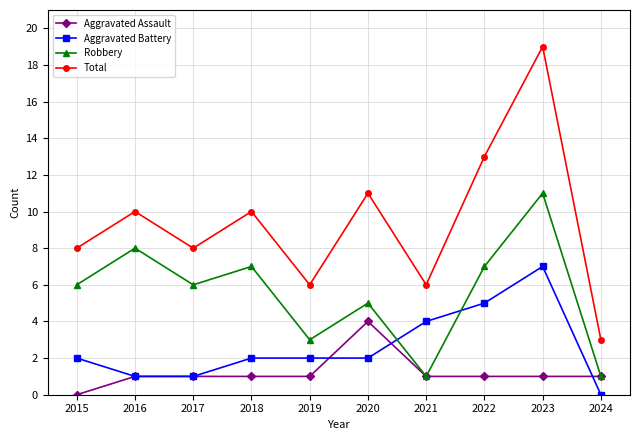

What are all the series names shown in the legend?

Aggravated Assault, Aggravated Battery, Robbery, Total